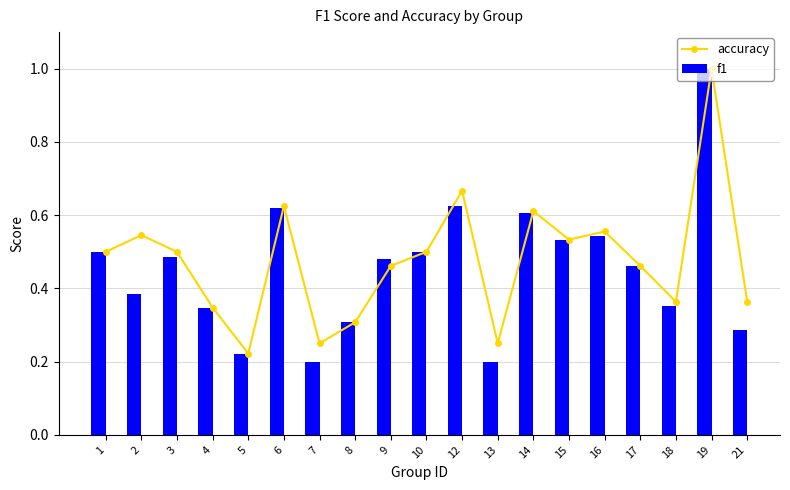

The accuracy series shows 0.1 at 7. True or false?

False